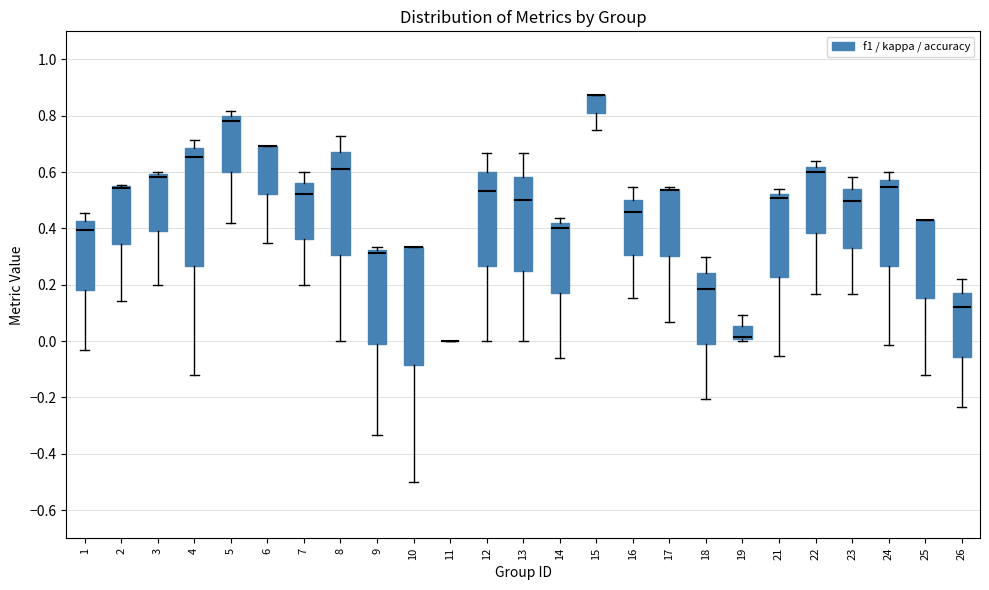

Reading left to right, read every box against the y-axis: the position of its median line, the range the box covers, and the ends of its whiskers. The values are not printed on the chart, so give them approximately, as read against the axis.

1: median 0.40, box 0.18 to 0.42, whiskers -0.04 to 0.46
2: median 0.54 (drawn on the box's upper edge), box 0.34 to 0.56, whiskers 0.14 to 0.56
3: median 0.58, box 0.40 to 0.60, whiskers 0.20 to 0.60 (just above the box's upper edge)
4: median 0.66, box 0.26 to 0.68, whiskers -0.12 to 0.72
5: median 0.78, box 0.60 to 0.80, whiskers 0.42 to 0.82
6: median 0.70 (drawn on the box's upper edge), box 0.52 to 0.70, whiskers 0.36 to 0.70
7: median 0.52, box 0.36 to 0.56, whiskers 0.20 to 0.60
8: median 0.62, box 0.30 to 0.66, whiskers 0.00 to 0.72
9: median 0.32 (just below the box's upper edge), box 0.00 to 0.32, whiskers -0.34 to 0.34
10: median 0.34 (drawn on the box's upper edge), box -0.08 to 0.34, whiskers -0.50 to 0.34
11: box collapsed to a line at 0.00, whiskers 0.00 to 0.00
12: median 0.54, box 0.26 to 0.60, whiskers 0.00 to 0.66
13: median 0.50, box 0.26 to 0.58, whiskers 0.00 to 0.66
14: median 0.40, box 0.18 to 0.42, whiskers -0.06 to 0.44
15: median 0.88 (drawn on the box's upper edge), box 0.82 to 0.88, whiskers 0.76 to 0.88
16: median 0.46, box 0.30 to 0.50, whiskers 0.16 to 0.54
17: median 0.54 (drawn on the box's upper edge), box 0.30 to 0.54, whiskers 0.06 to 0.54
18: median 0.18, box -0.02 to 0.24, whiskers -0.20 to 0.30
19: median 0.02, box 0.00 to 0.06, whiskers 0.00 (just below the box's lower edge) to 0.10
21: median 0.50, box 0.22 to 0.52, whiskers -0.06 to 0.54
22: median 0.60, box 0.38 to 0.62, whiskers 0.16 to 0.64
23: median 0.50, box 0.34 to 0.54, whiskers 0.16 to 0.58
24: median 0.54, box 0.26 to 0.58, whiskers -0.02 to 0.60
25: median 0.42 (drawn on the box's upper edge), box 0.16 to 0.42, whiskers -0.12 to 0.42
26: median 0.12, box -0.06 to 0.18, whiskers -0.24 to 0.22